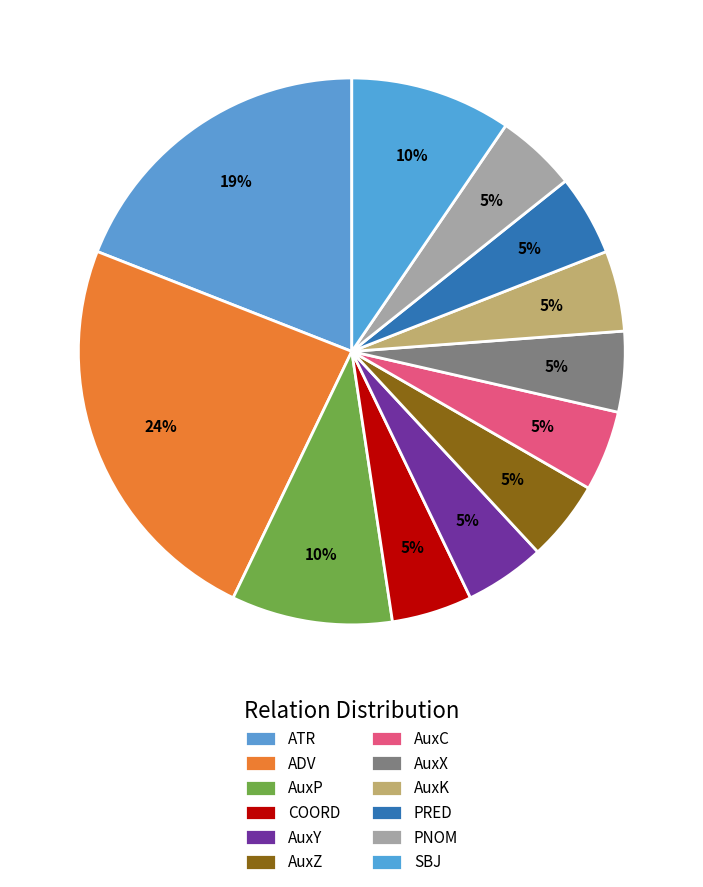

Which slice is the largest?

ADV